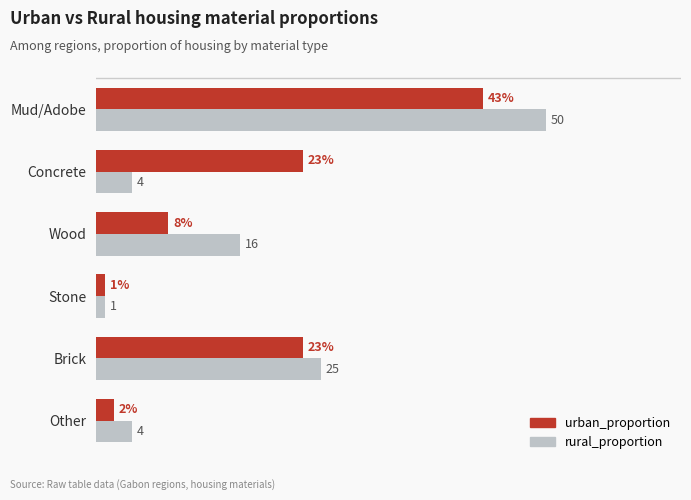

What are all the series names shown in the legend?

urban_proportion, rural_proportion